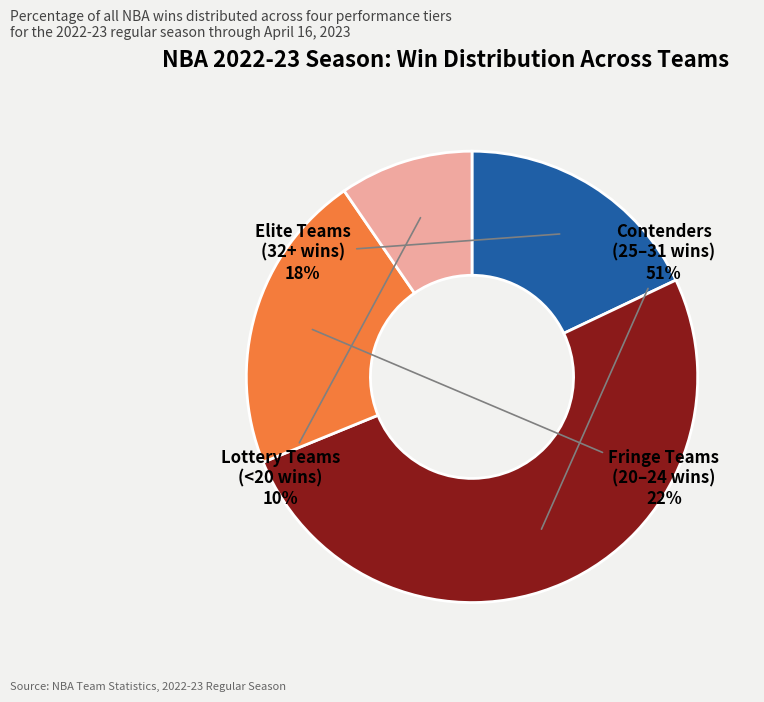

To the nearest percent, what percentage of the pie is Fringe Teams (20–24 wins)?

22%